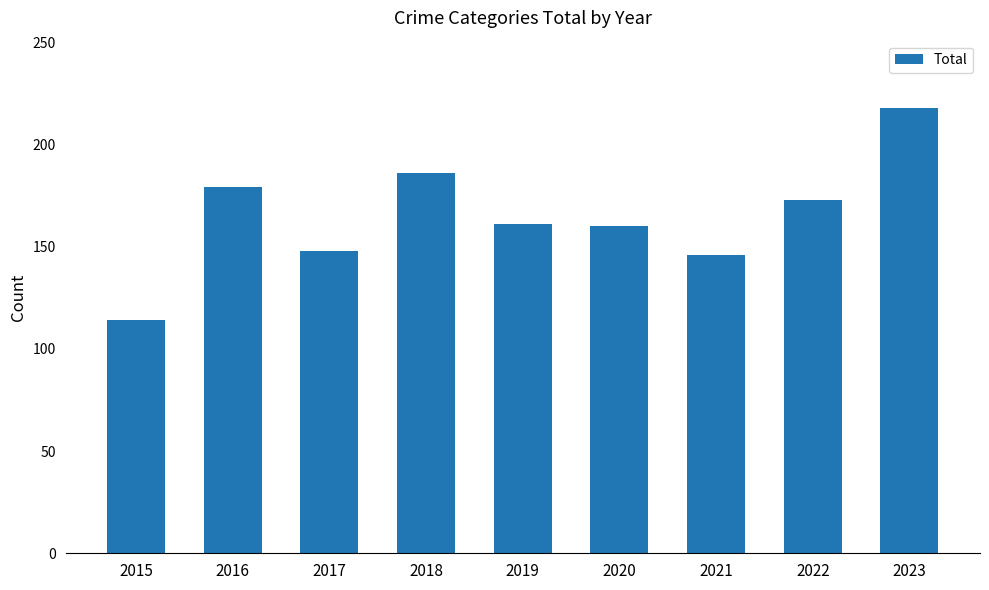

The chart shows a value of 148 at 2017. True or false?

True